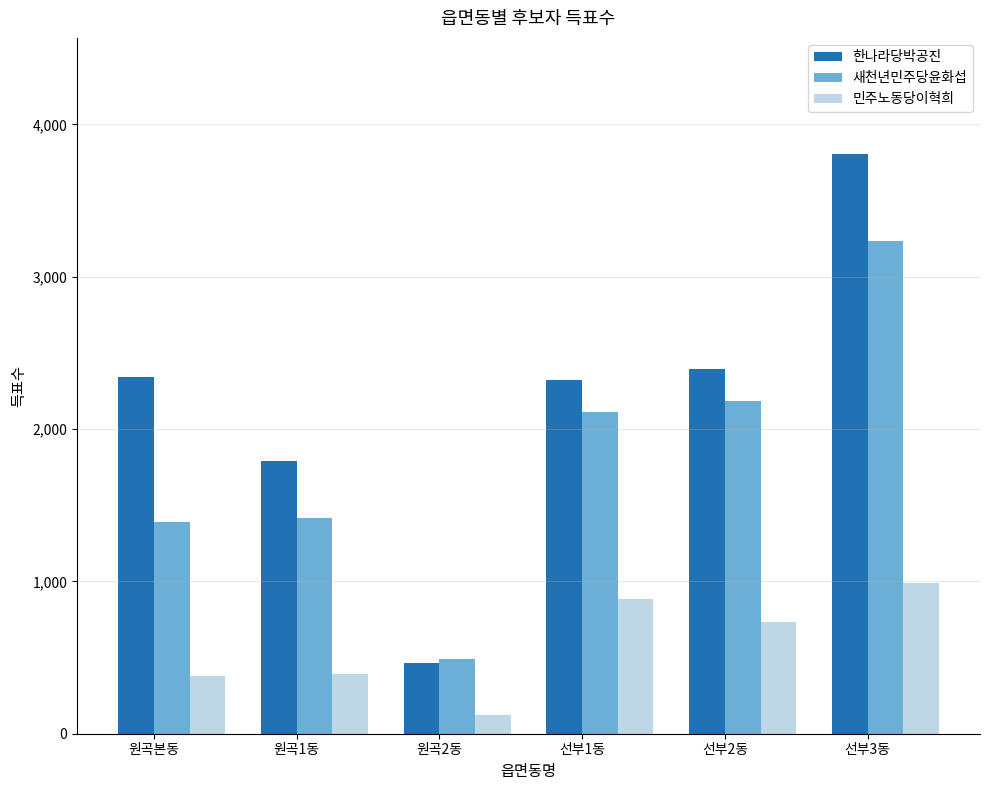

What is the maximum value shown in the chart?

3807